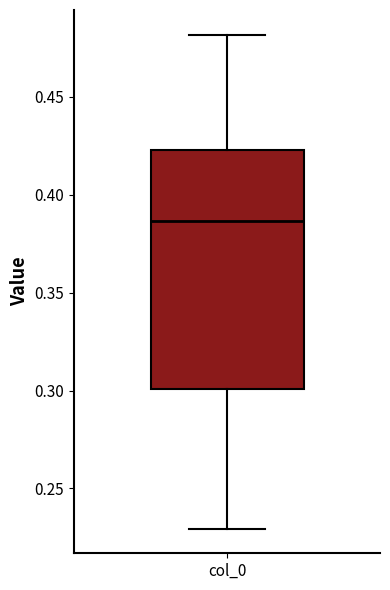

Where does the upper whisker of the box for col_0 end on the y-axis? The values are not printed on the chart, so give them approximately, as read against the axis.

0.480